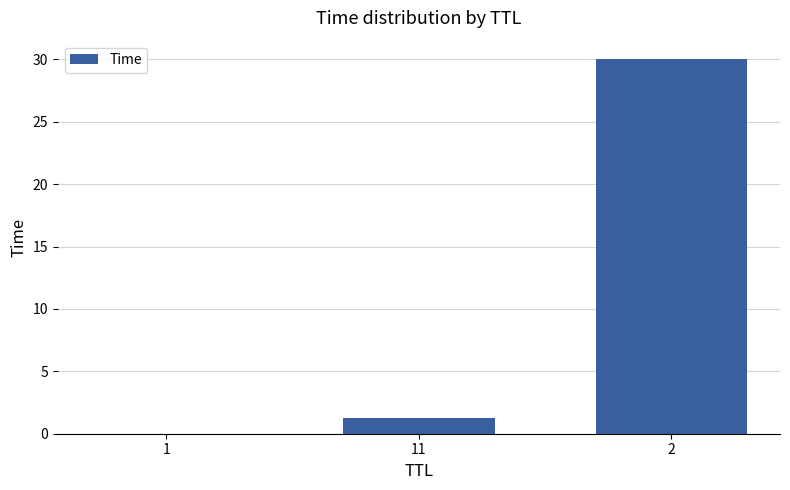

The chart shows a value of 0.0 at 1. True or false?

True